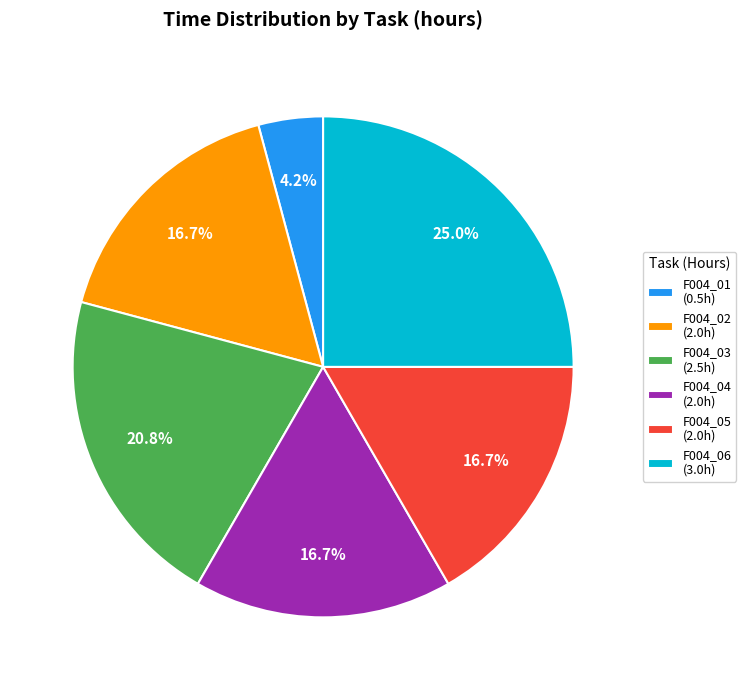

Is there any slice that represents more than half of the pie?

No